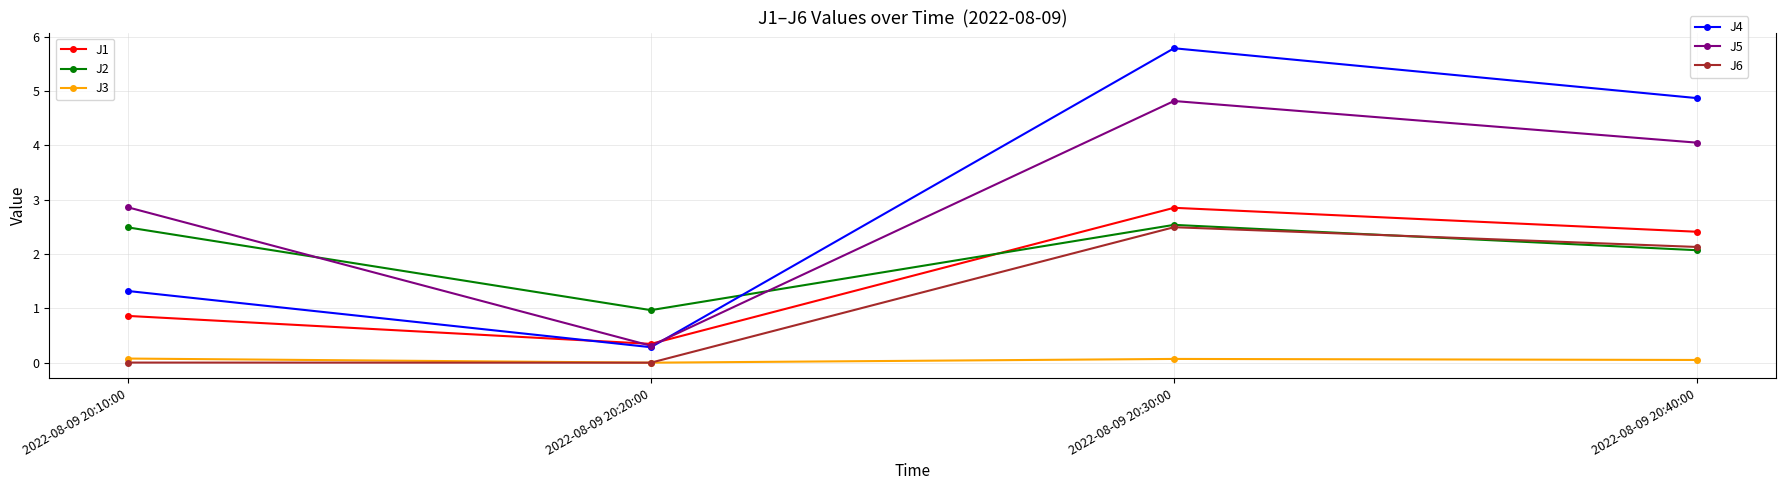

Rank the series at 2022-08-09 20:40:00 from lowest to highest value.

J3, J2, J6, J1, J5, J4